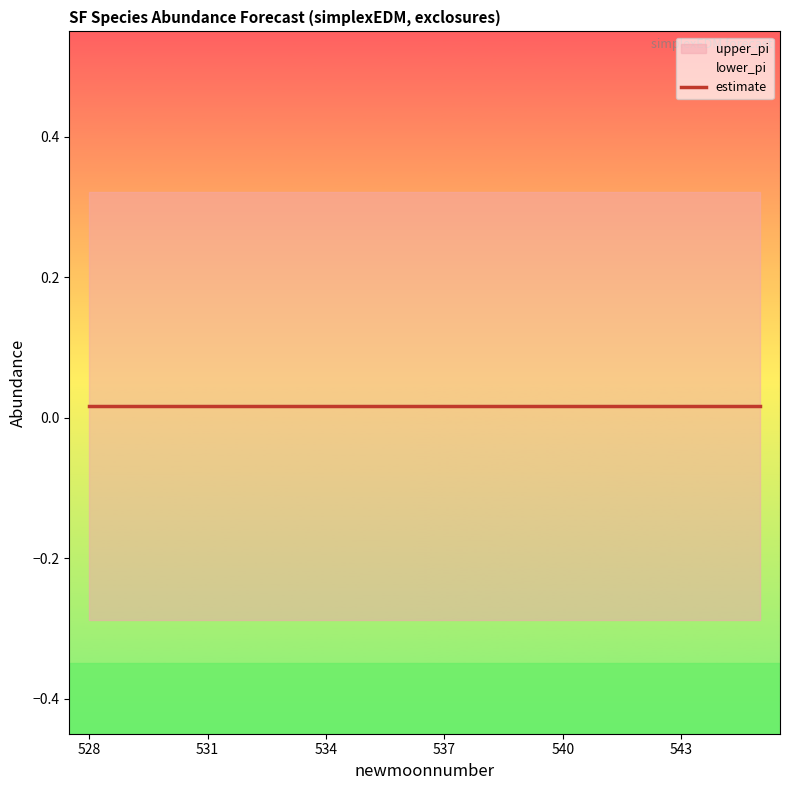

The value of lower_pi at 544 is -0.2. True or false?

False